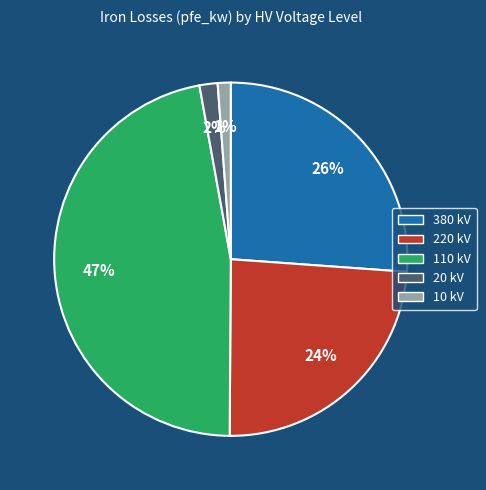

The 10 kV slice represents 1% of the pie. True or false?

True